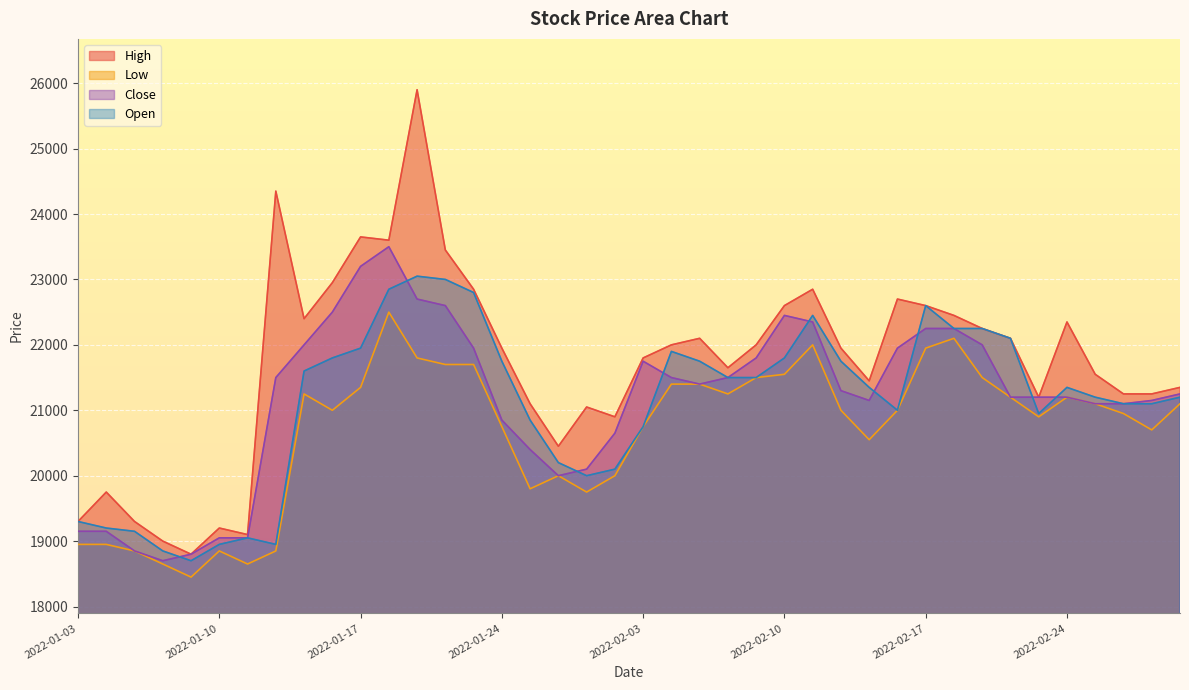

What is the greatest value displayed?

25900